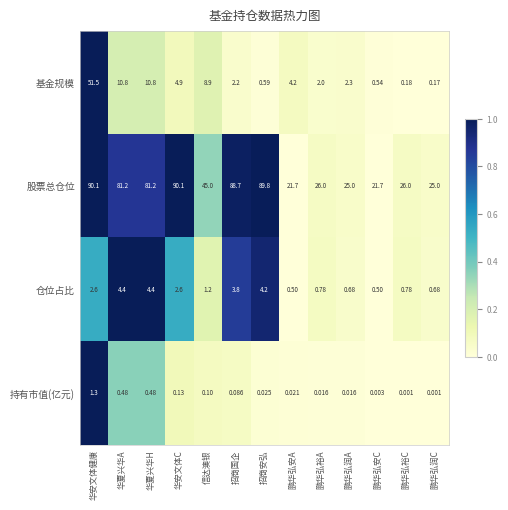

Which series has the largest range (max minus min)?

股票总仓位